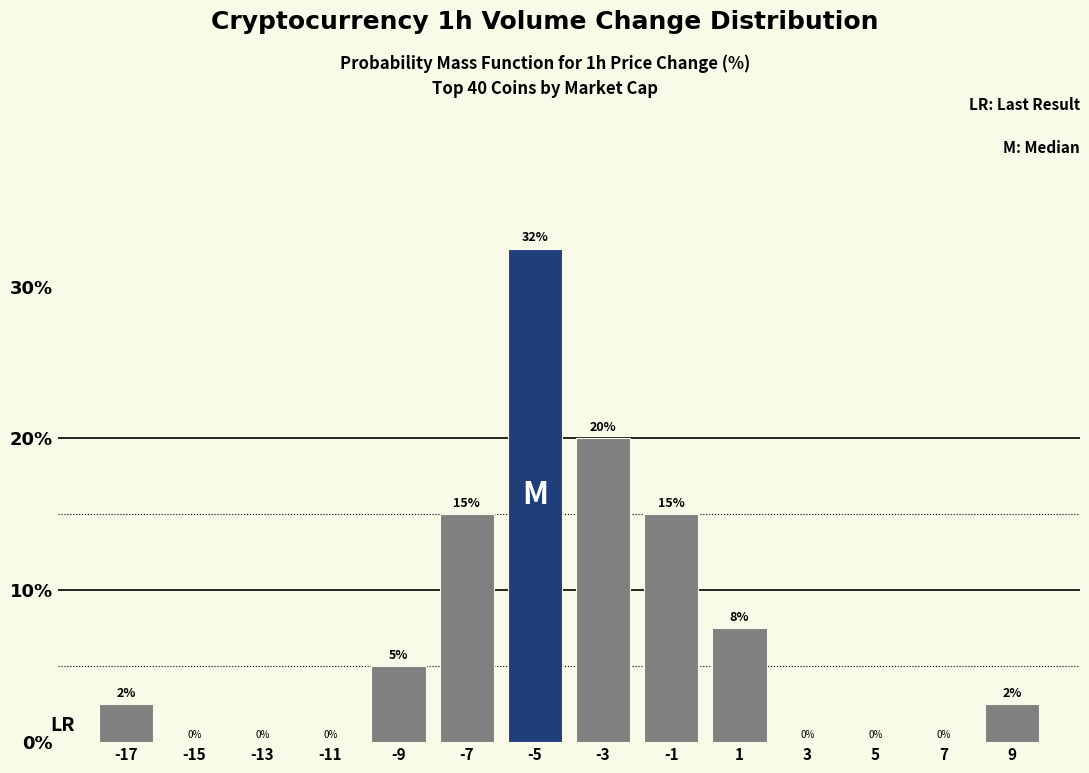

Which range on the x-axis has the tallest bar?

-6 to -4